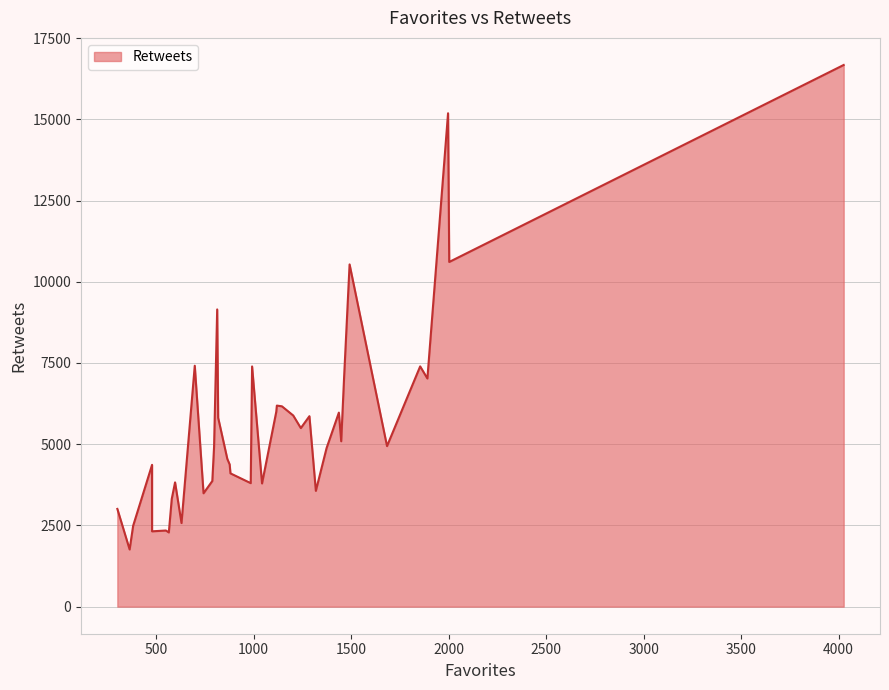

What is the greatest value displayed?

16672